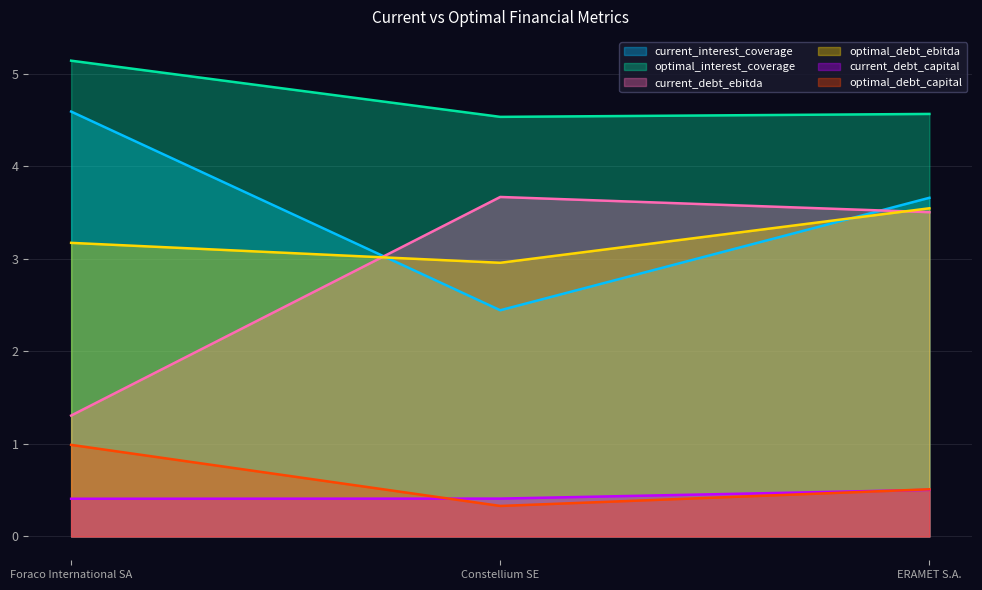

Is the value of optimal_debt_ebitda at Constellium SE greater than the value of current_debt_ebitda at Constellium SE?

No